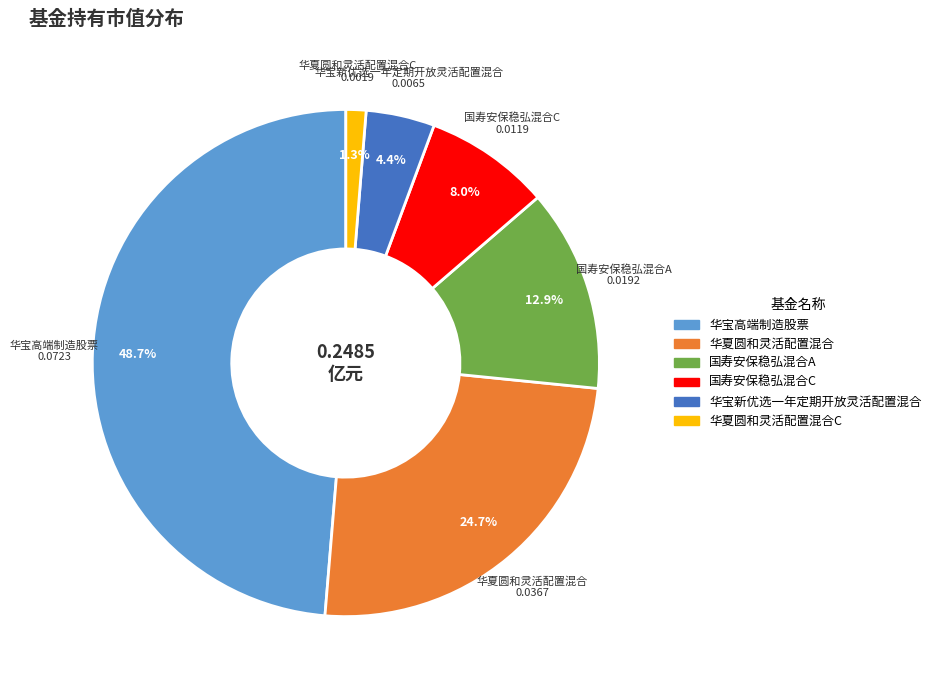

Is there a majority slice in this chart?

No